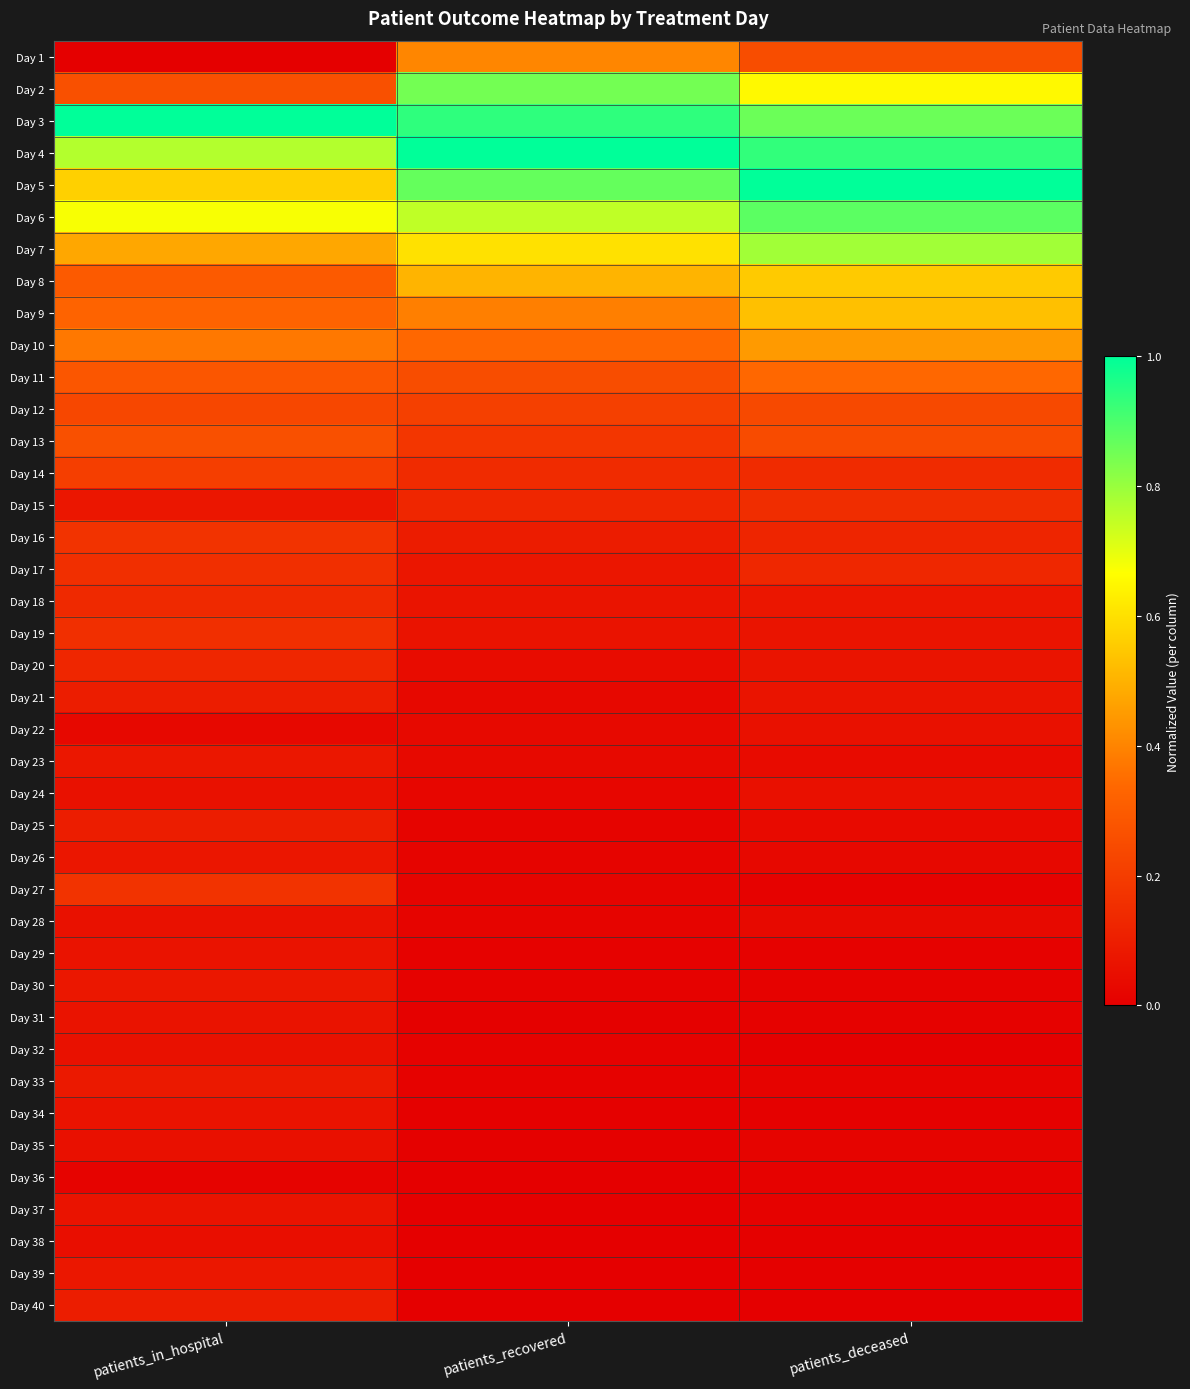

At how many categories does at least one series exceed 0?

3